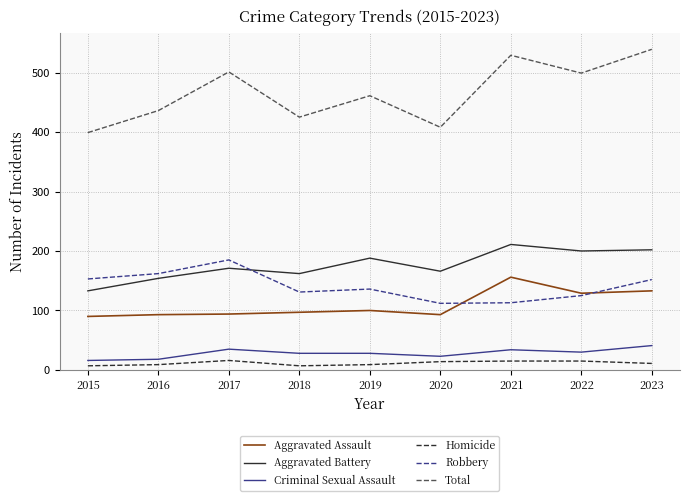

Which series has the largest total across all categories?

Total